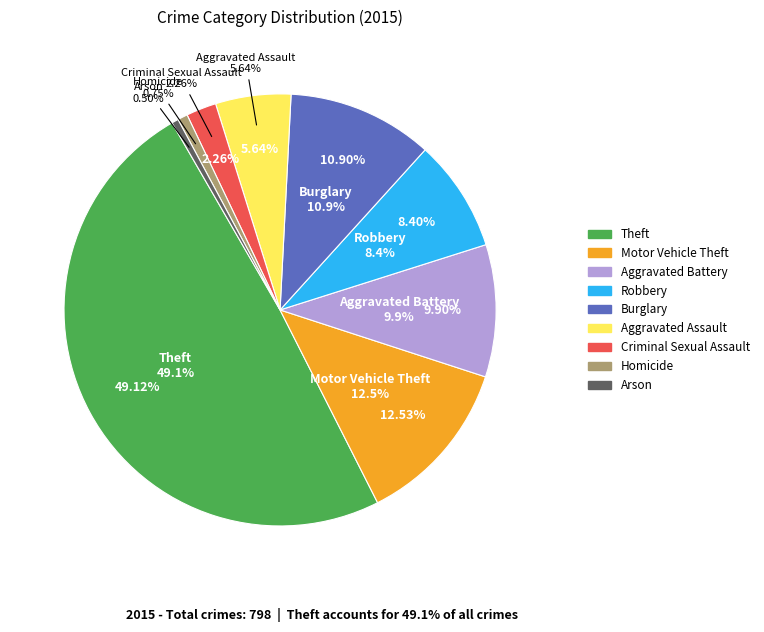

Is the sum of Homicide and Aggravated Assault greater than half?

No